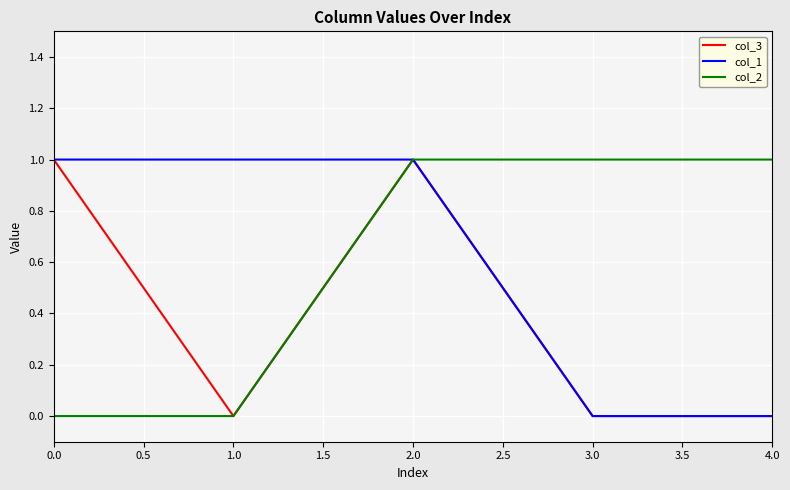

The value of col_3 at 4.0 is 0. True or false?

True